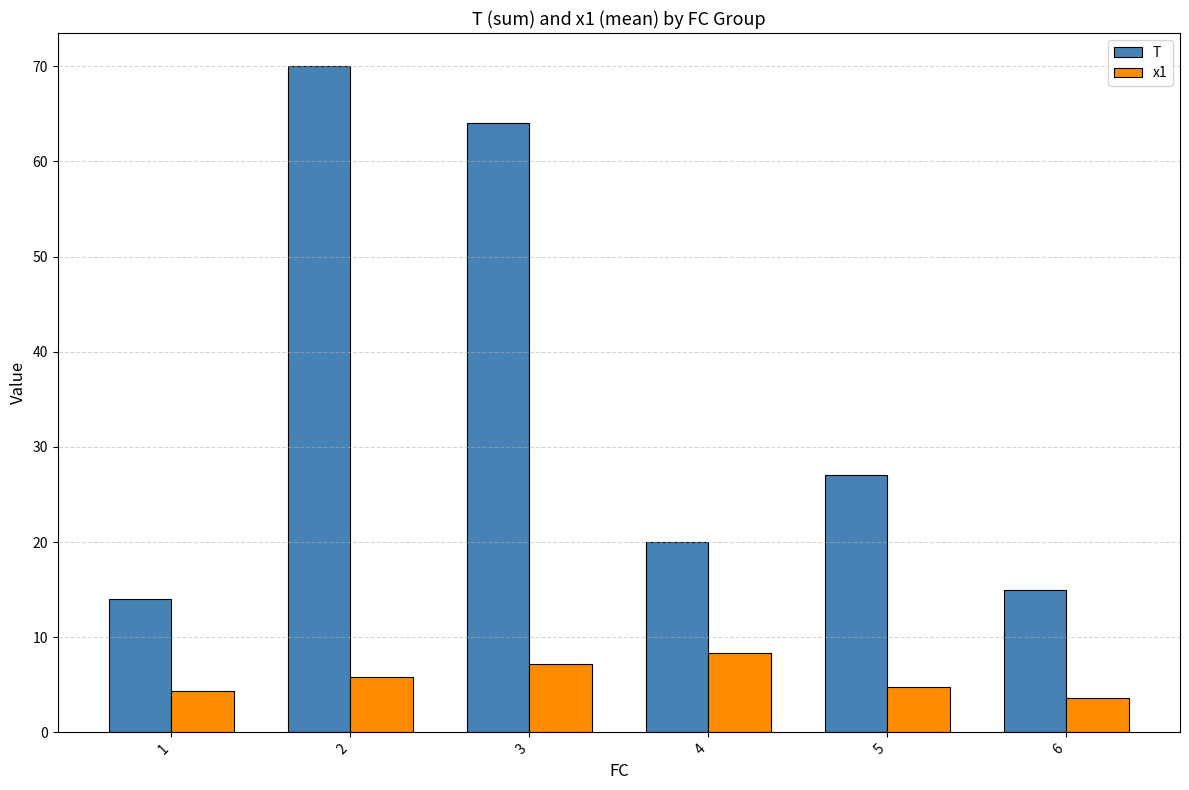

The value of x1 at 2 is 9.7. True or false?

False